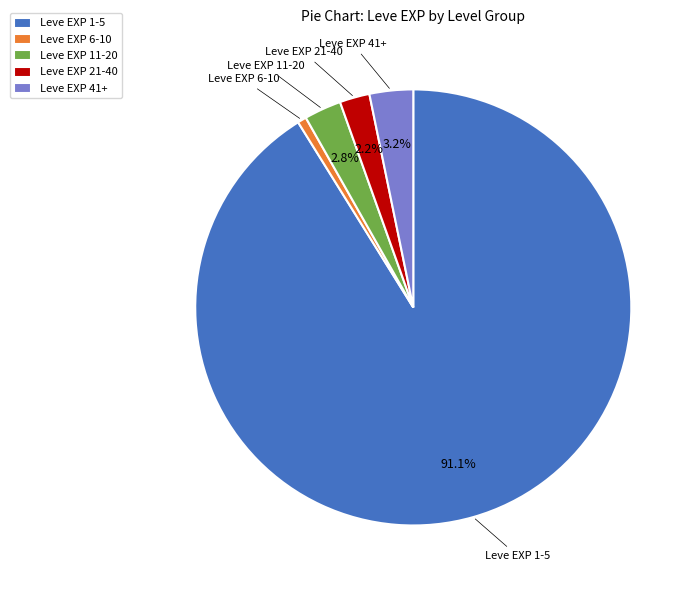

Do Leve EXP 6-10 and Leve EXP 41+ together represent more than half of the pie?

No